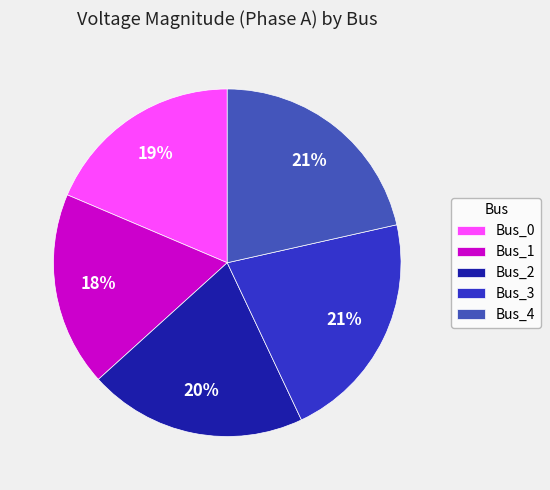

Is there a majority slice in this chart?

No